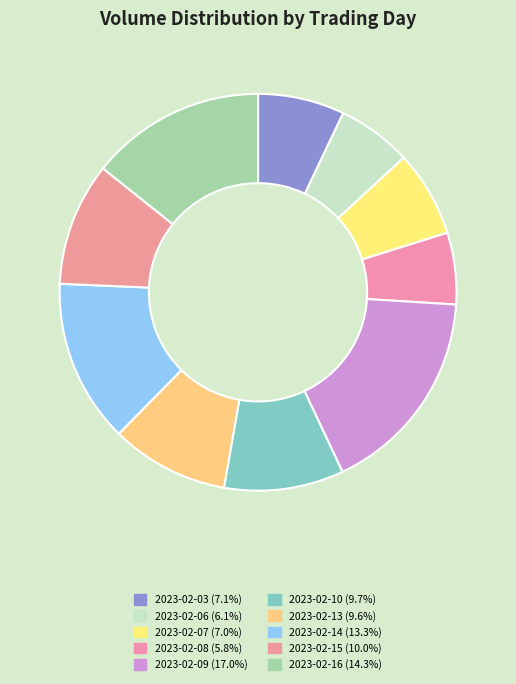

Does any single category account for the majority?

No